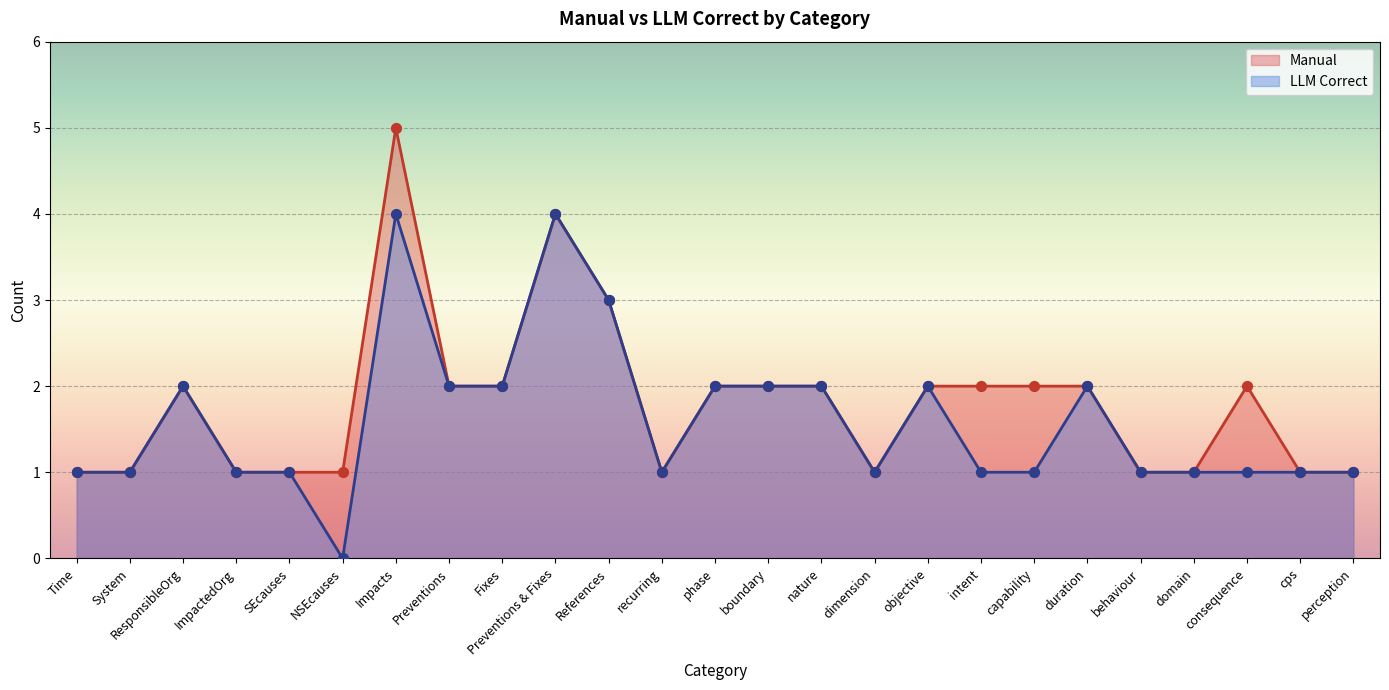

At how many categories does at least one series exceed 3?

2